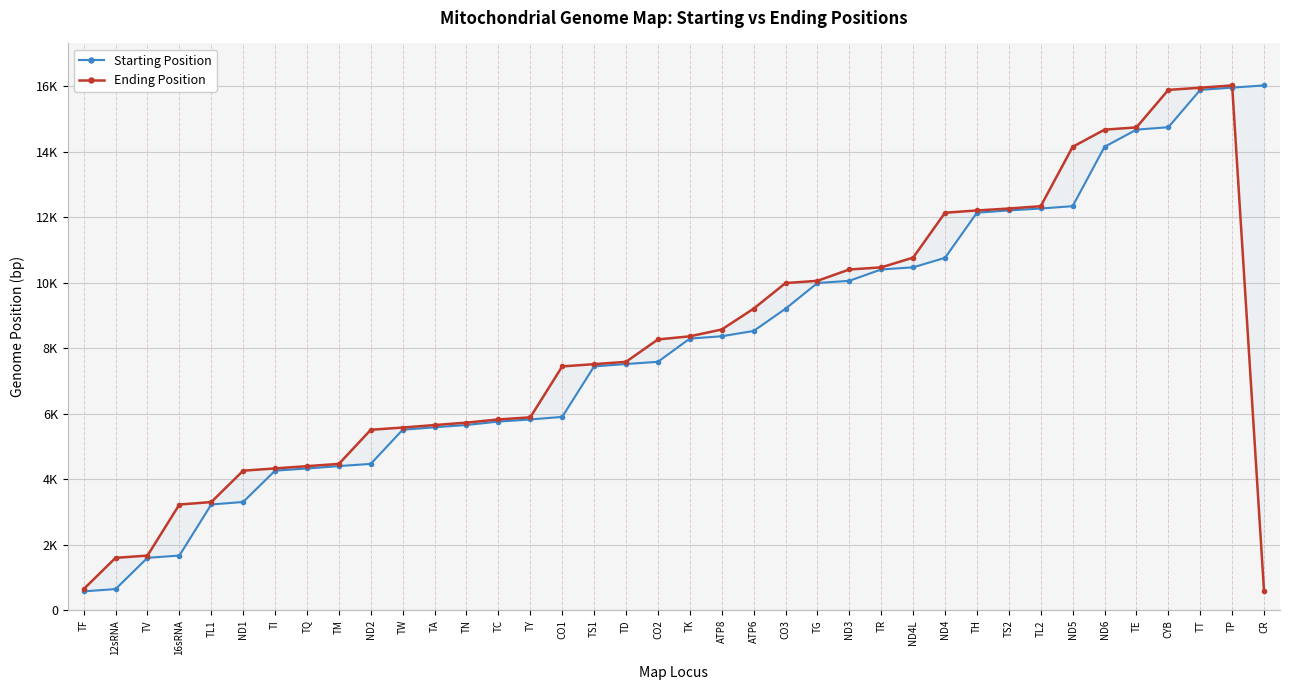

What is the greatest value displayed?

16024